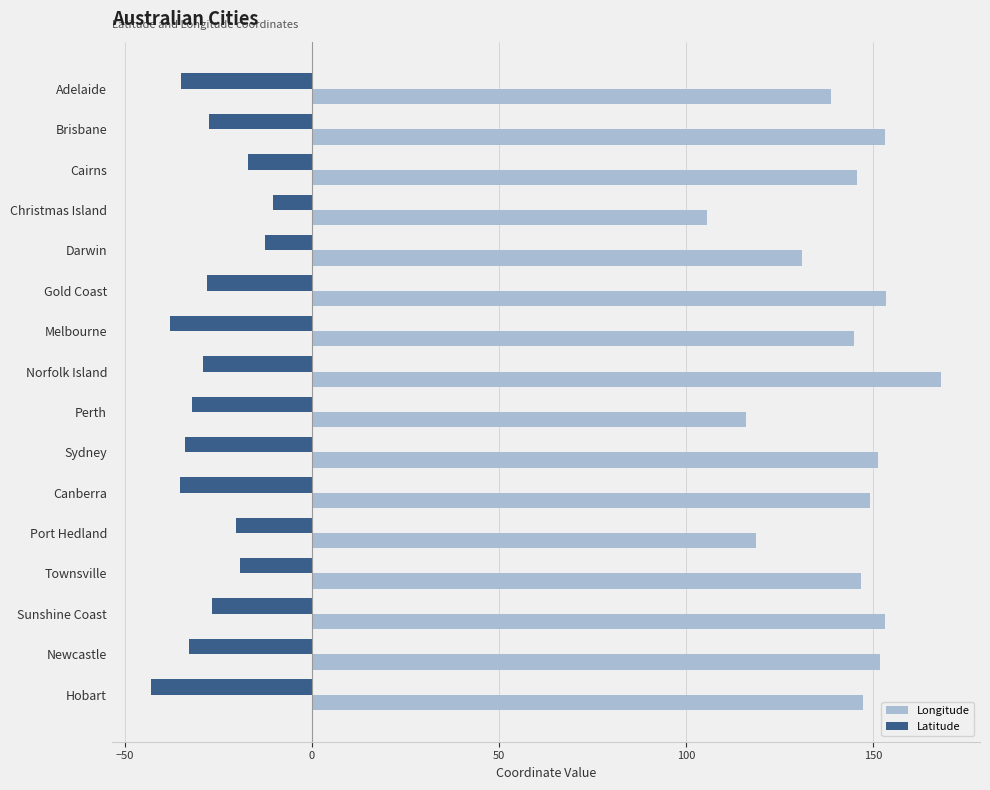

What is the highest value of the Latitude series?

-10.5